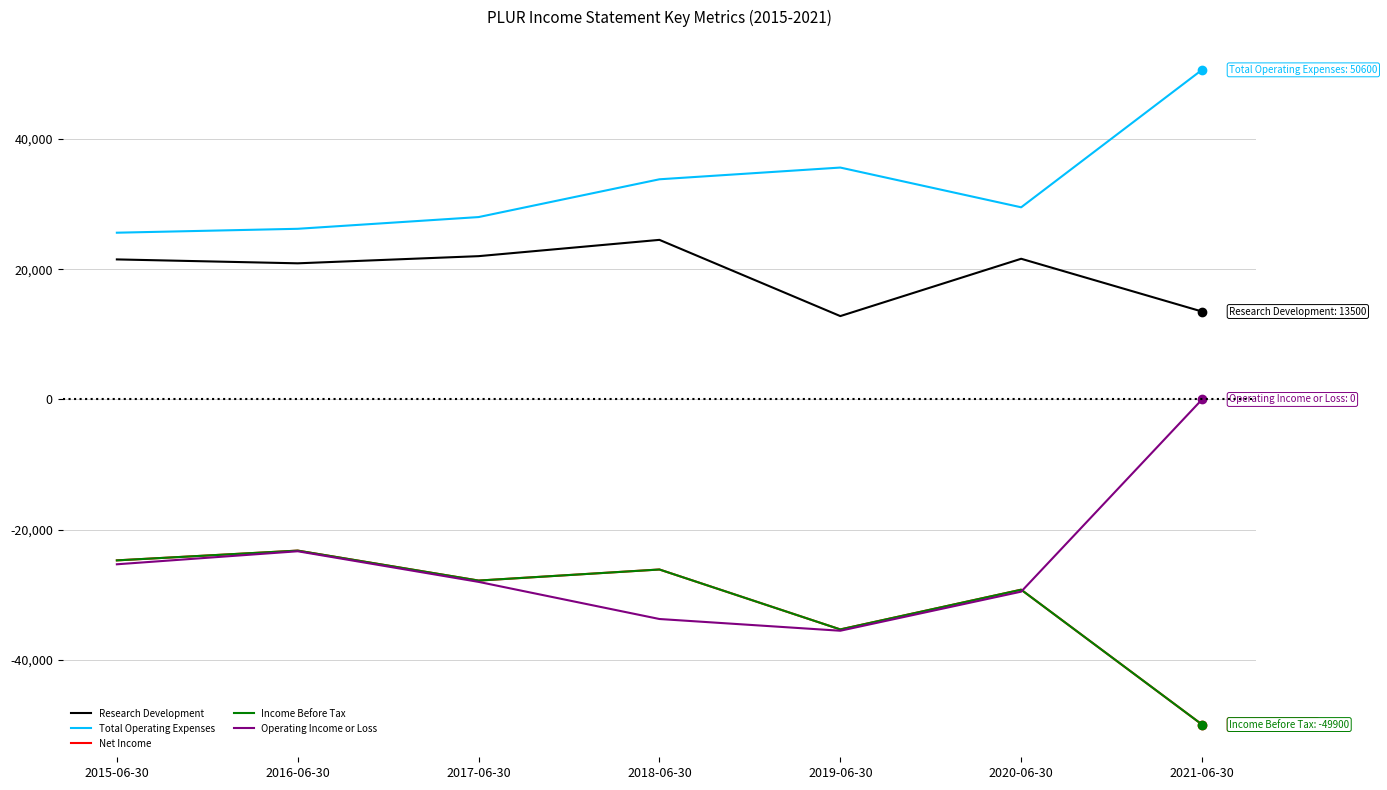

Is it true that Research Development equals 22386 at 2019-06-30?

False